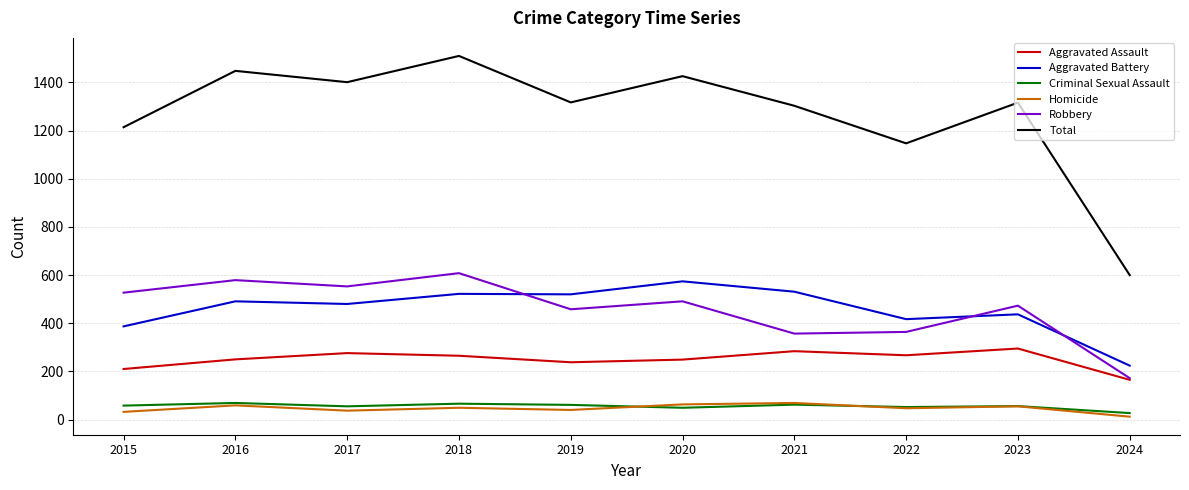

True or false: Aggravated Assault has more than 2 interior local peaks.

True